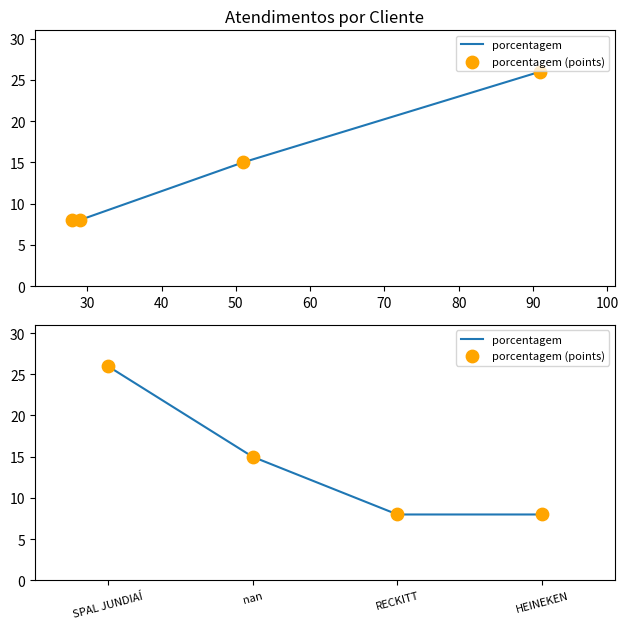

Which series has the widest spread of Y values?

porcentagem